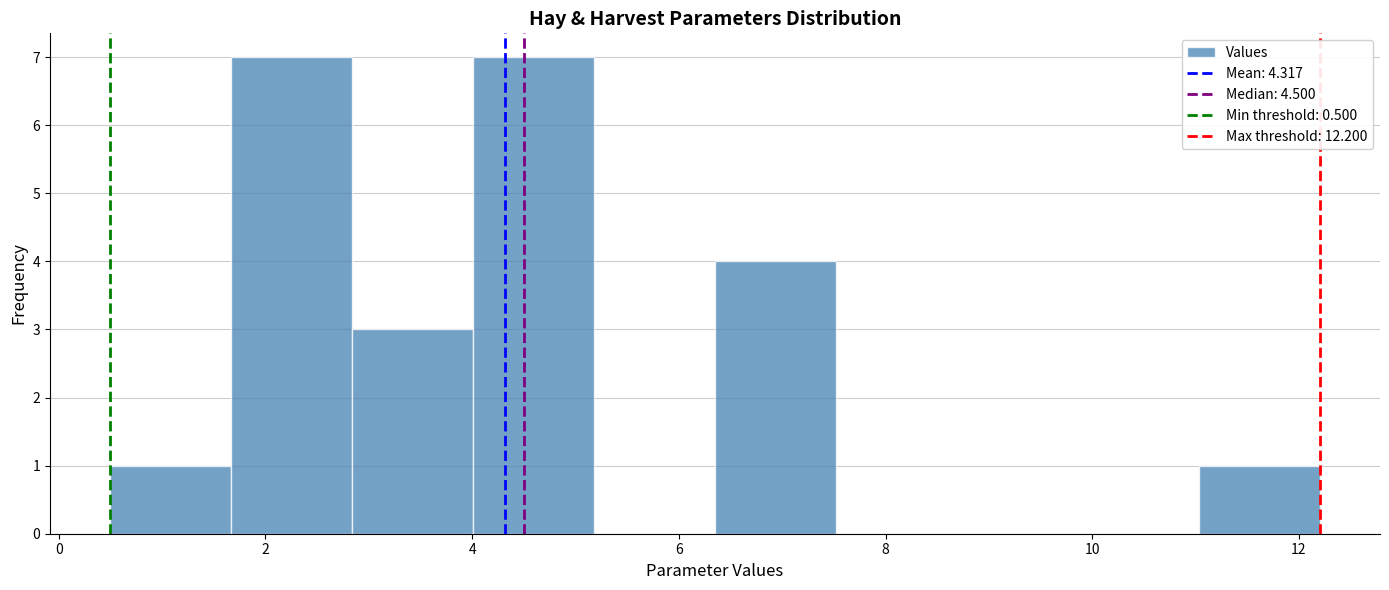

How tall is the bar that spans 4.0 to 5.2 on the x-axis? Neither the bar edges nor the heights are printed on the chart, so give them approximately, as read against the axes.

7